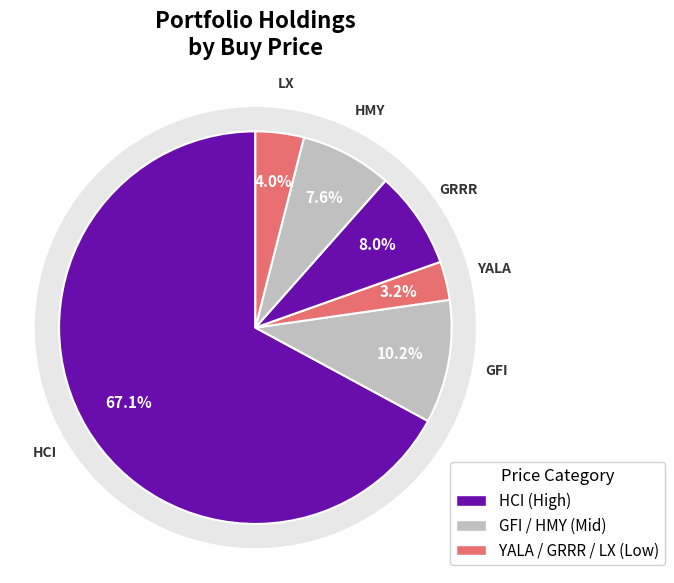

How many slices are in this pie chart?

6